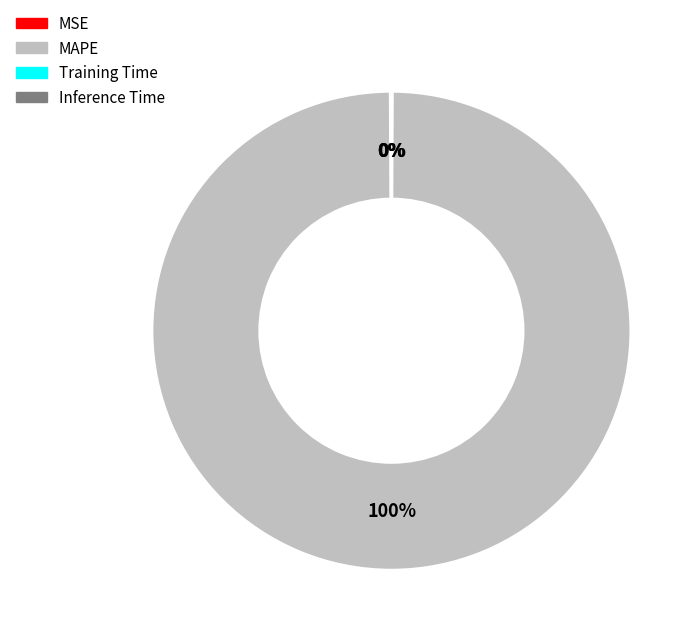

Is there a majority slice in this chart?

Yes